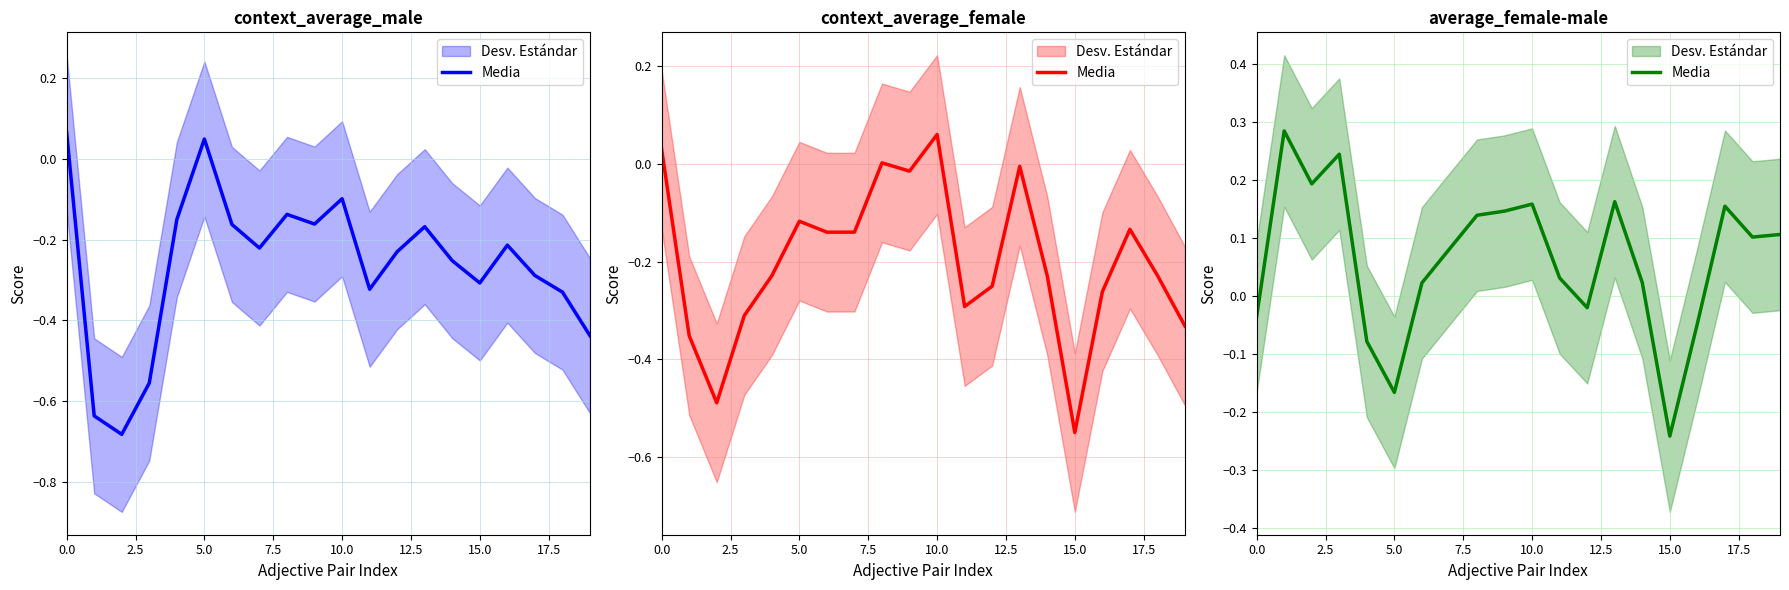

Reading left to right, extract all data points from this chart.

-0.0	0.3	0.2	0.2	-0.1	-0.2	0.0	0.1	0.1	0.1	0.2	0.0	-0.0	0.2	0.0	-0.2	-0.0	0.2	0.1	0.1